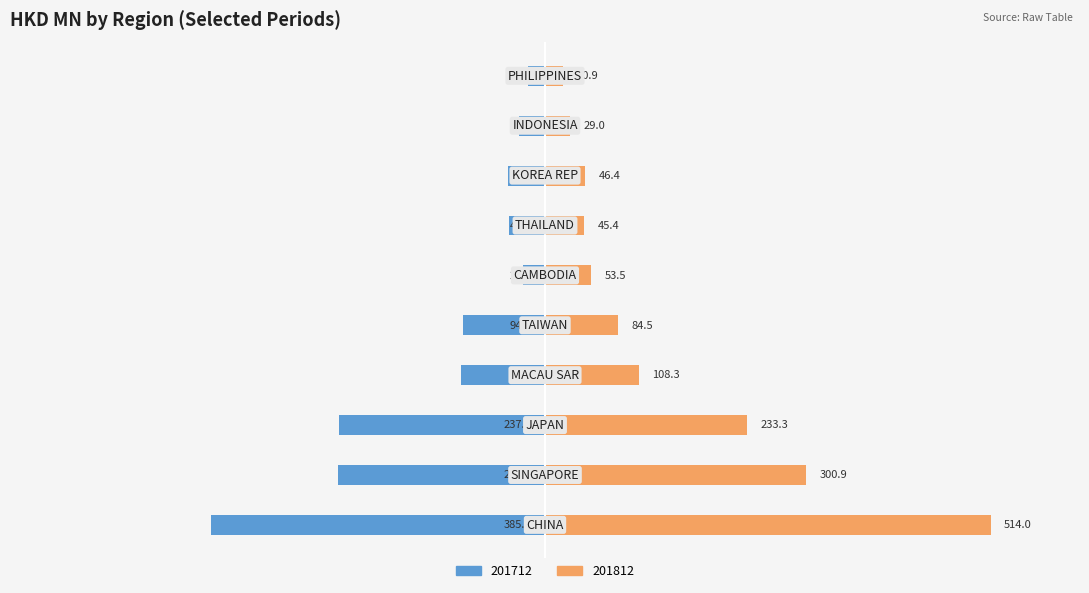

Is the value of 201712 at KOREA REP greater than the value of 201812 at CHINA?

No